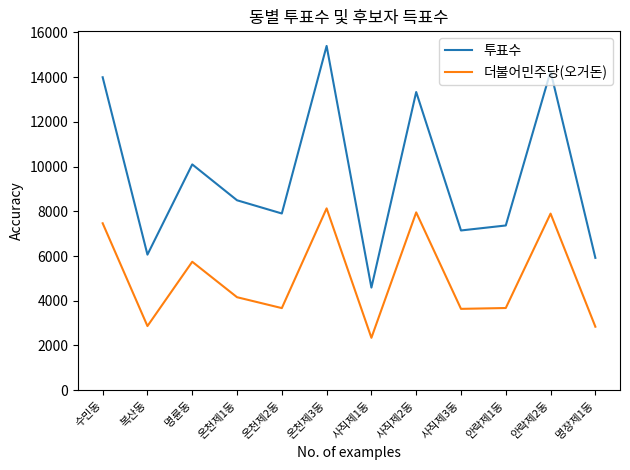

What position from the right is 명장제1동?

1